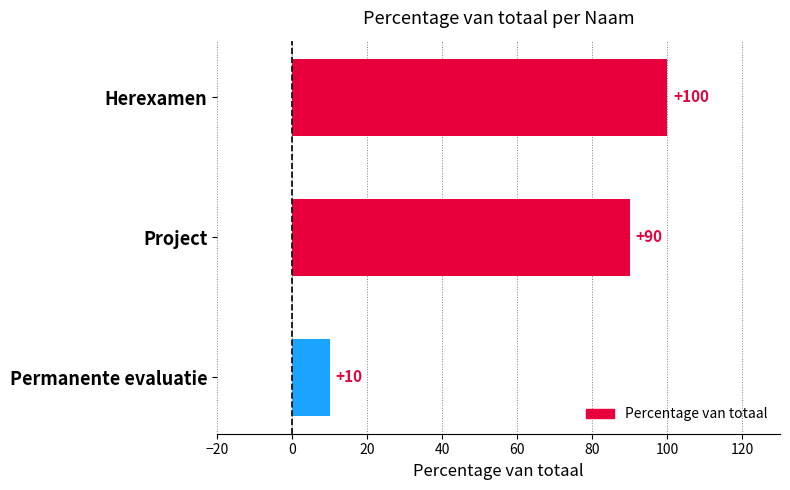

Rank the categories by value from lowest to highest.

Permanente evaluatie, Project, Herexamen